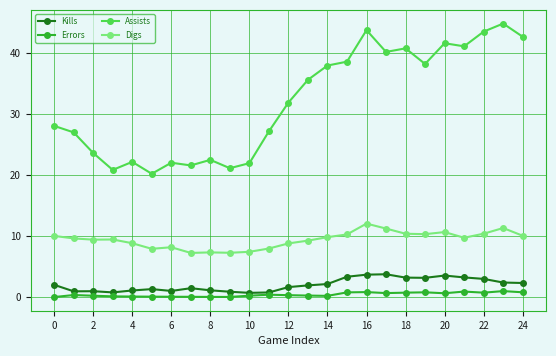

Which series has the widest spread of values?

Assists